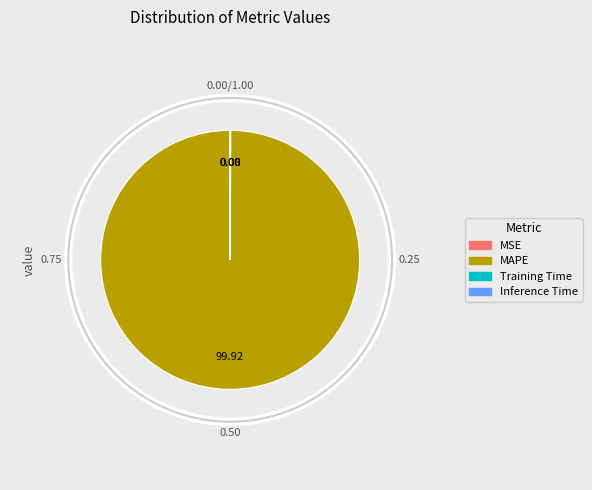

How many segments does this pie chart have?

4